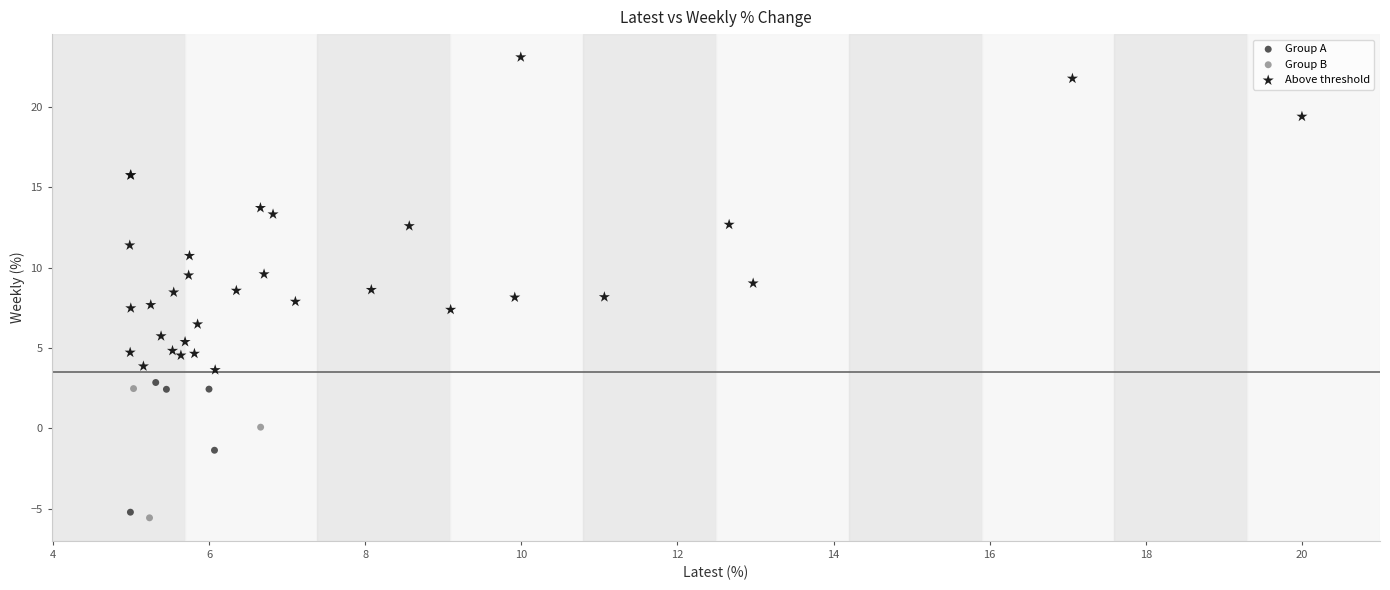

Which series has the largest Y range (max minus min)?

Above threshold